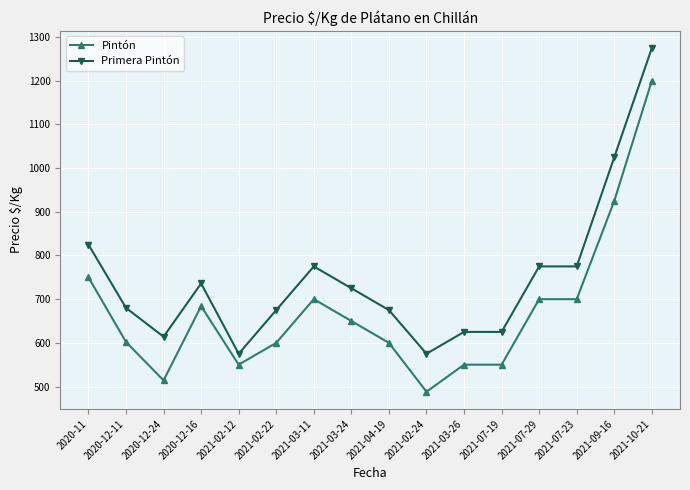

The value of Primera Pintón at 2020-12-11 is 169. True or false?

False